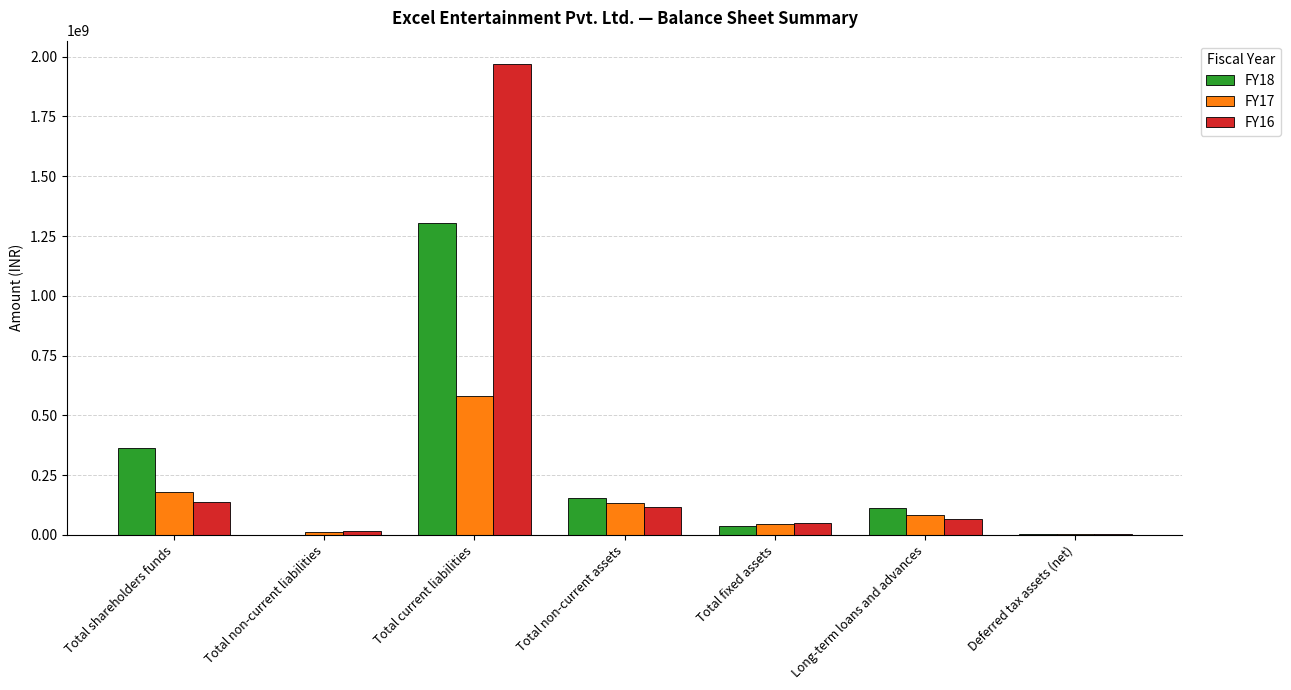

What is the sum of all FY18 values?

1979635930